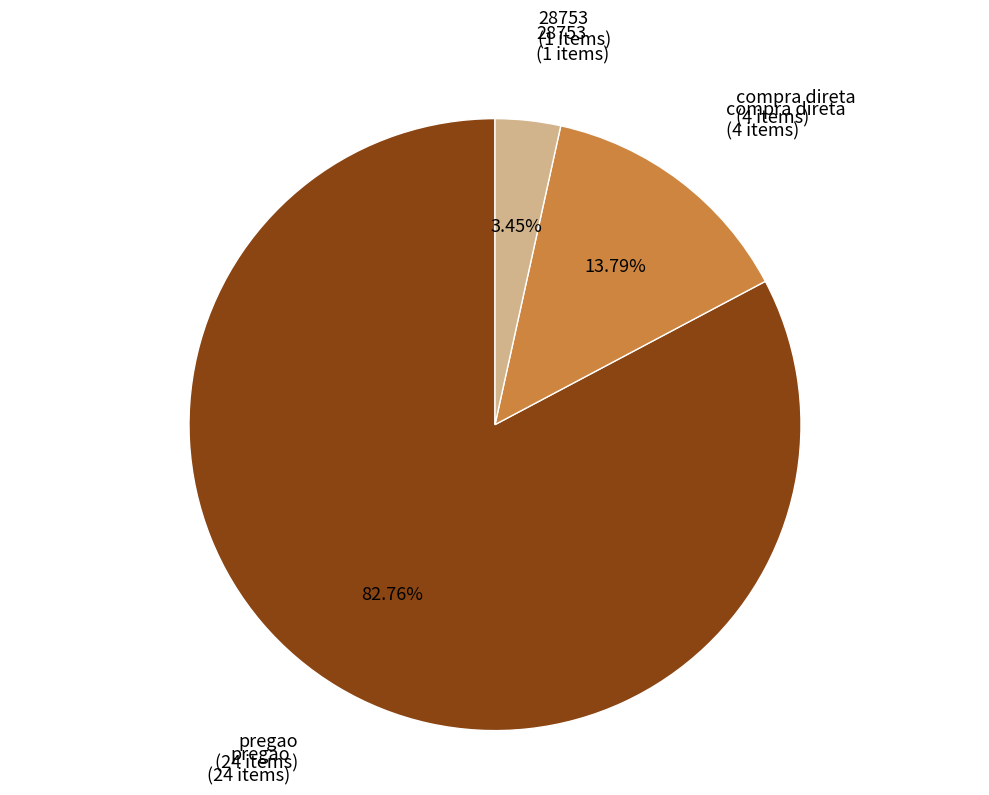

Is there any slice that represents more than half of the pie?

Yes